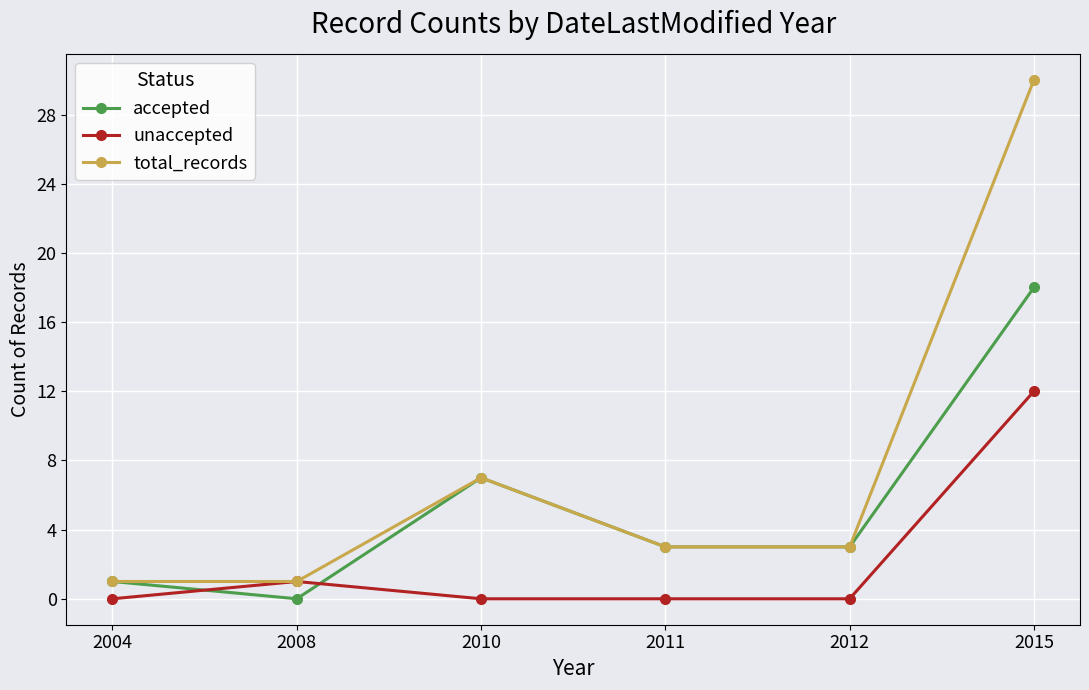

Is the value of unaccepted at 2011 greater than the value of total_records at 2004?

No